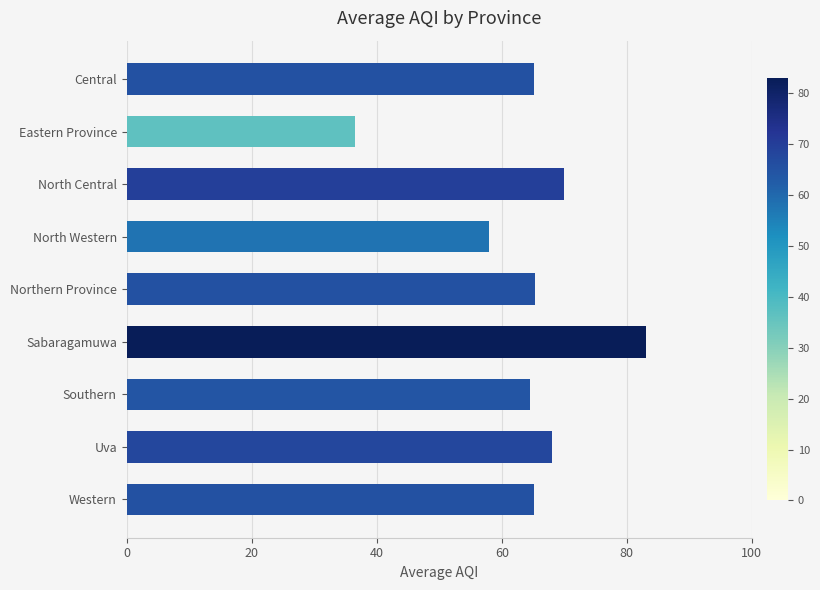

What is the smallest value displayed?

36.5